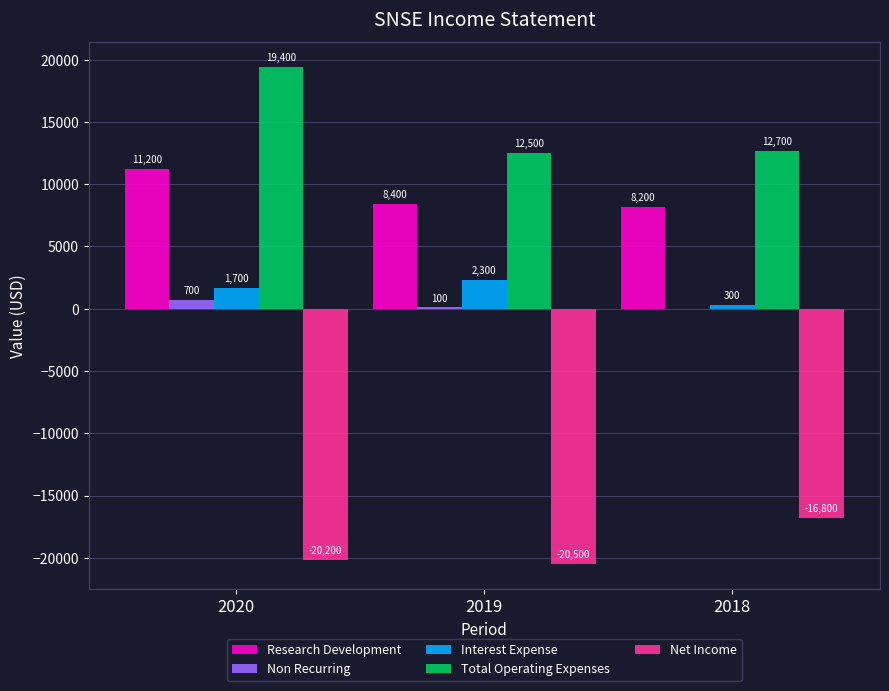

Reading left to right, extract all data points from this chart.

Research Development: 11200	8400	8200
Non Recurring: 700	100	0
Interest Expense: 1700	2300	300
Total Operating Expenses: 19400	12500	12700
Net Income: -20200	-20500	-16800